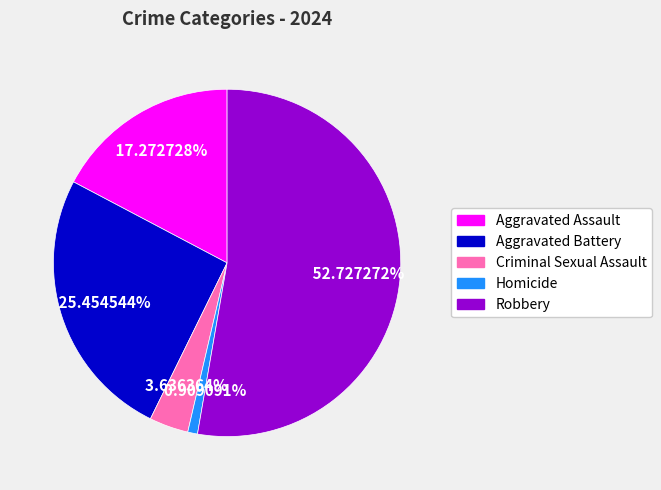

Combined, what portion of the pie is Robbery and Aggravated Battery?

78.2%